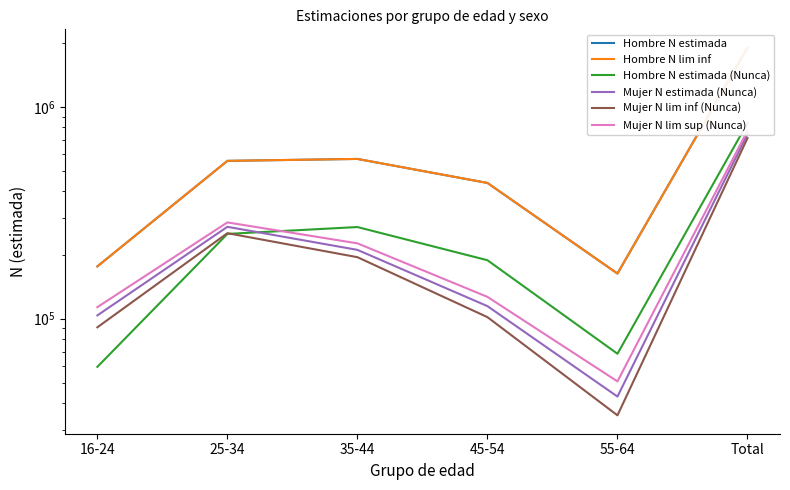

What is the label of the 6th point from the left?

Total